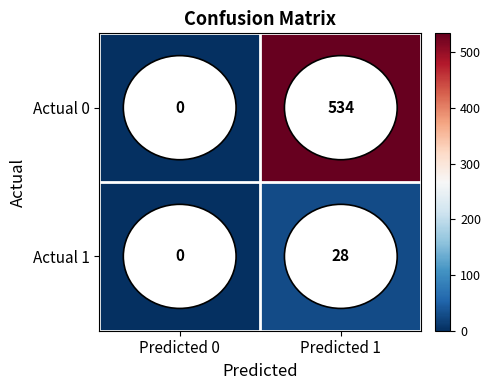

Count the number of data series in this chart.

2